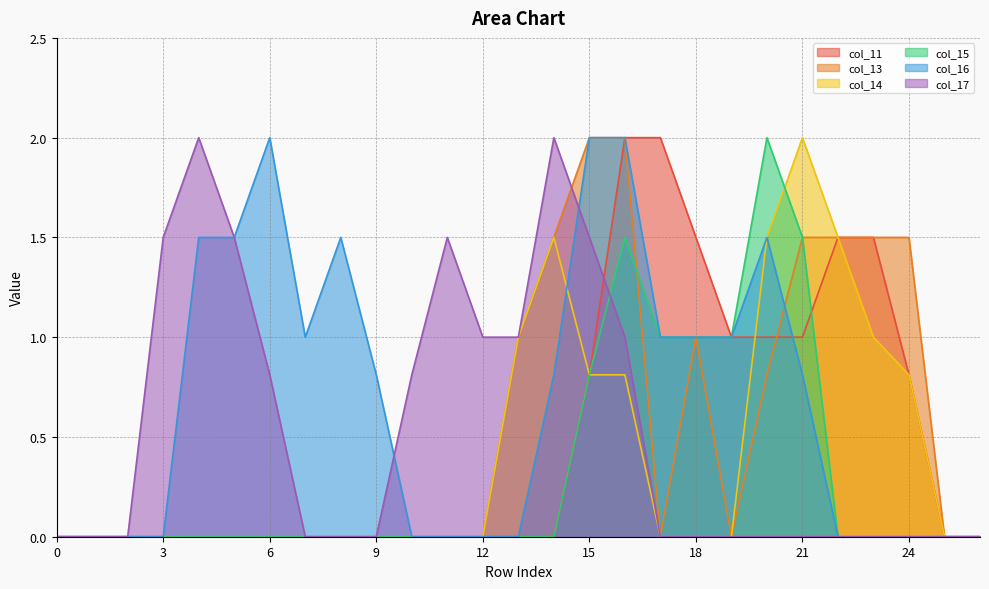

Which series has the largest range (max minus min)?

col_11